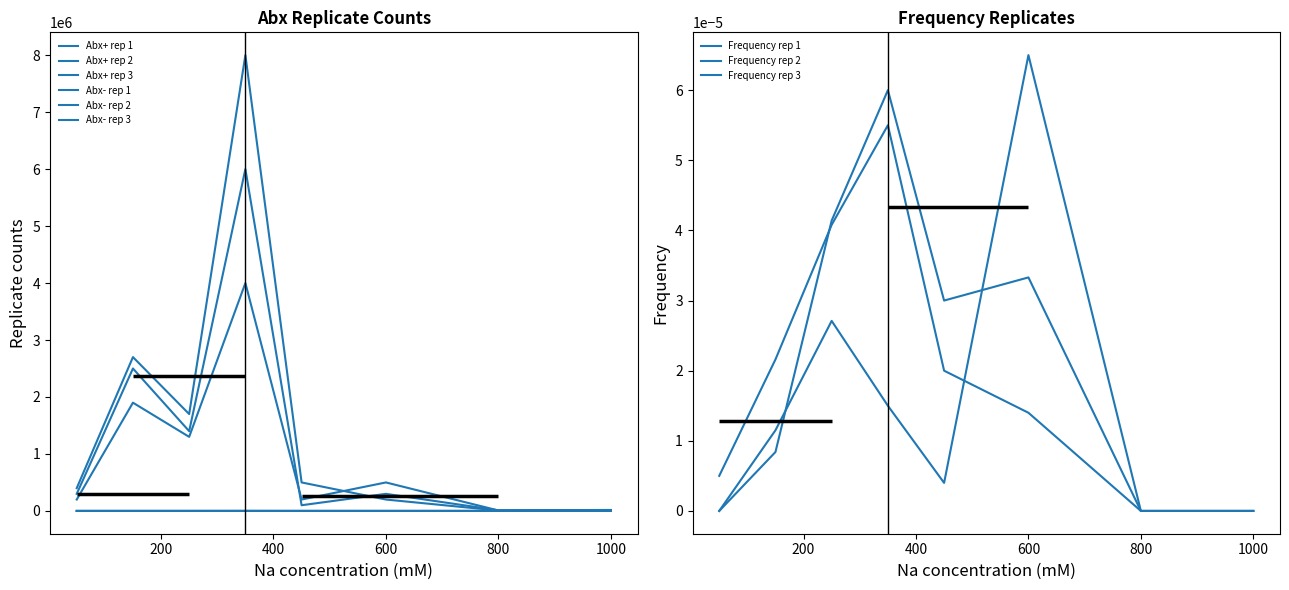

How many values in Abx+ rep 1 are above zero?

5